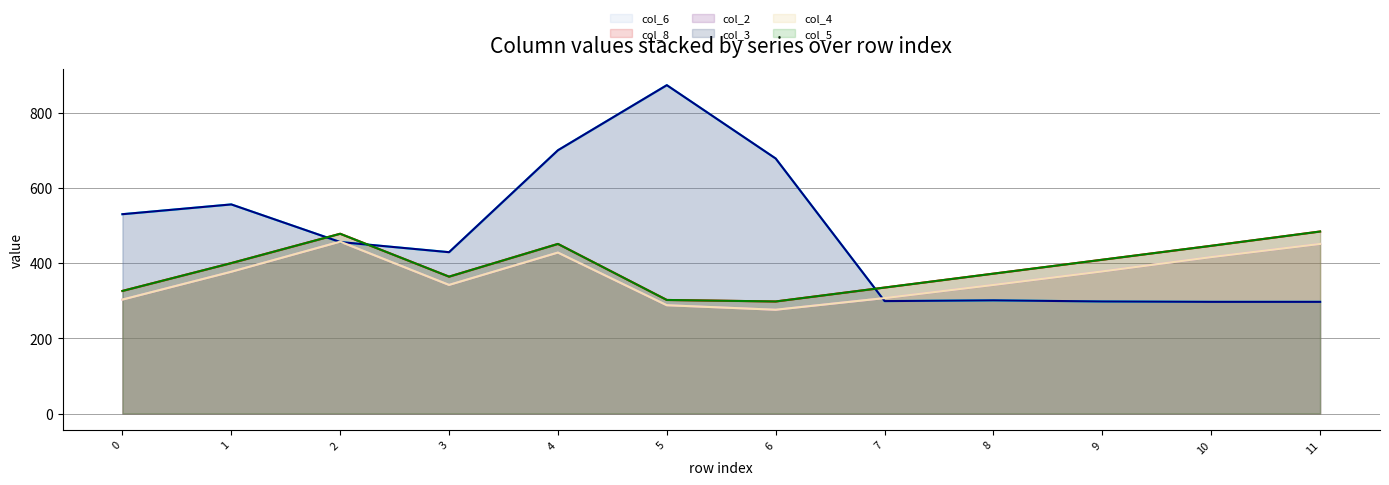

Is the value of col_6 (line) at 6 greater than the value of col_4 (line) at 7?

Yes